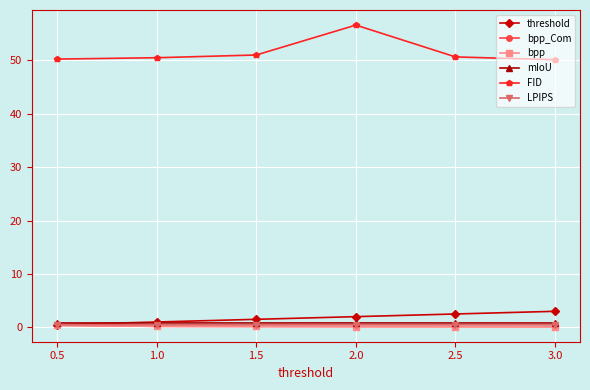

Is this an area chart (filled region under the line)?

No